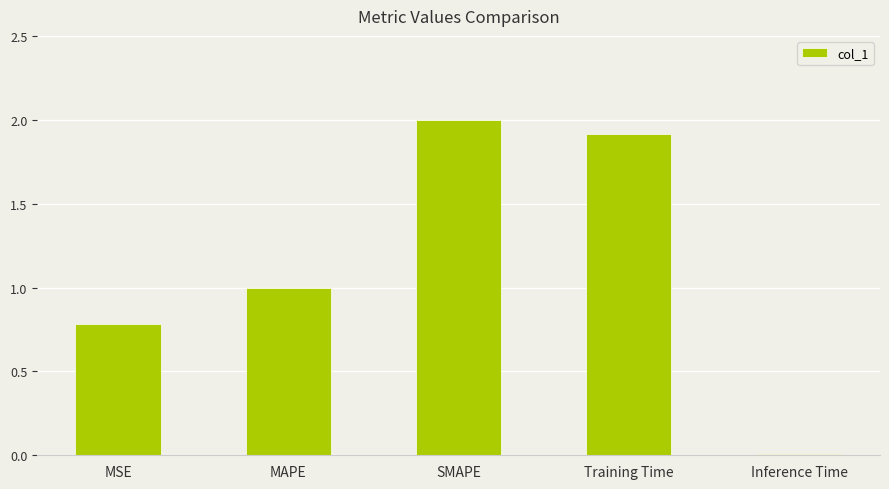

How many values are below 1?

2